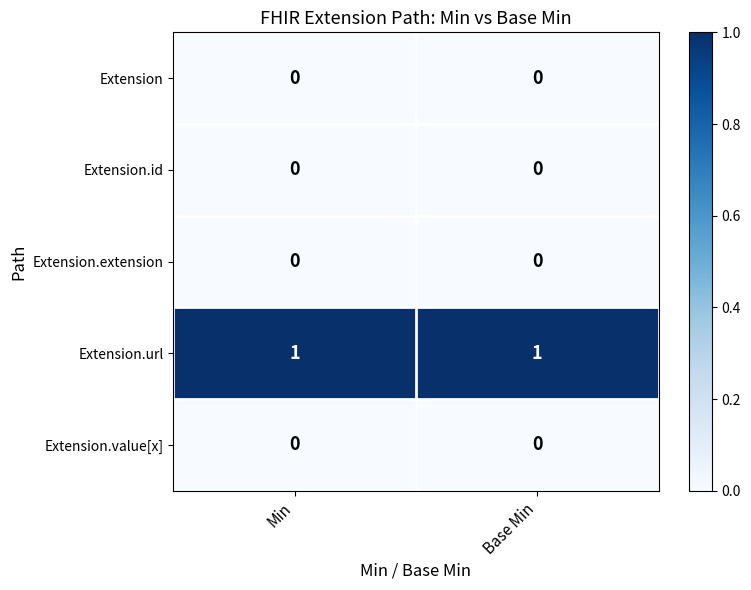

Is the value of Extension.url at Min greater than the value of Extension.value[x] at Base Min?

Yes